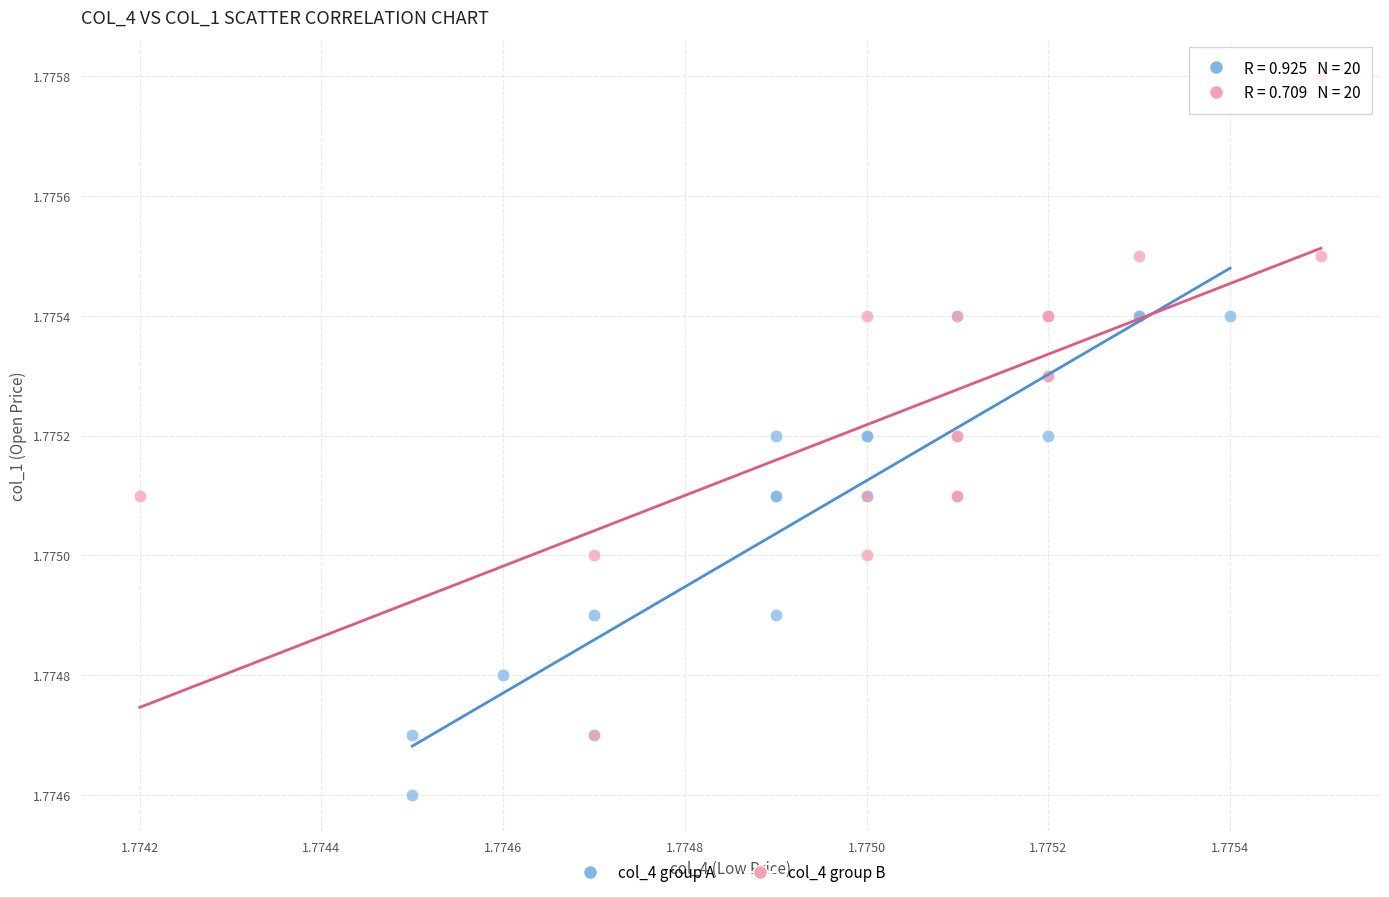

Which series has the widest spread of Y values?

col_4 group B